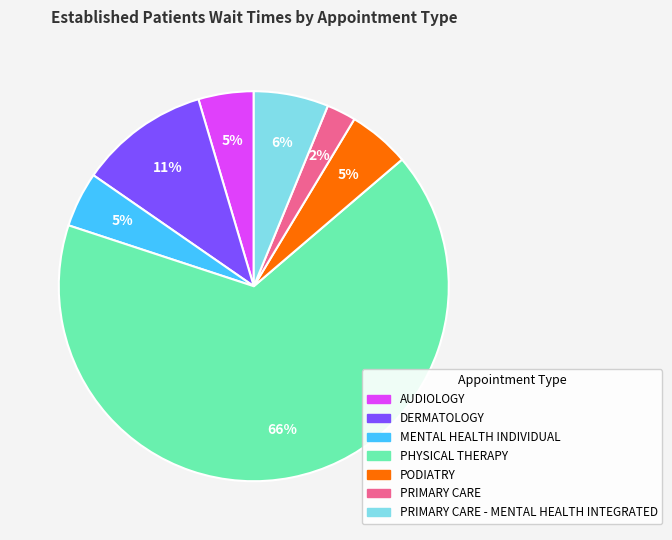

True or false: DERMATOLOGY accounts for 3% of the total.

False